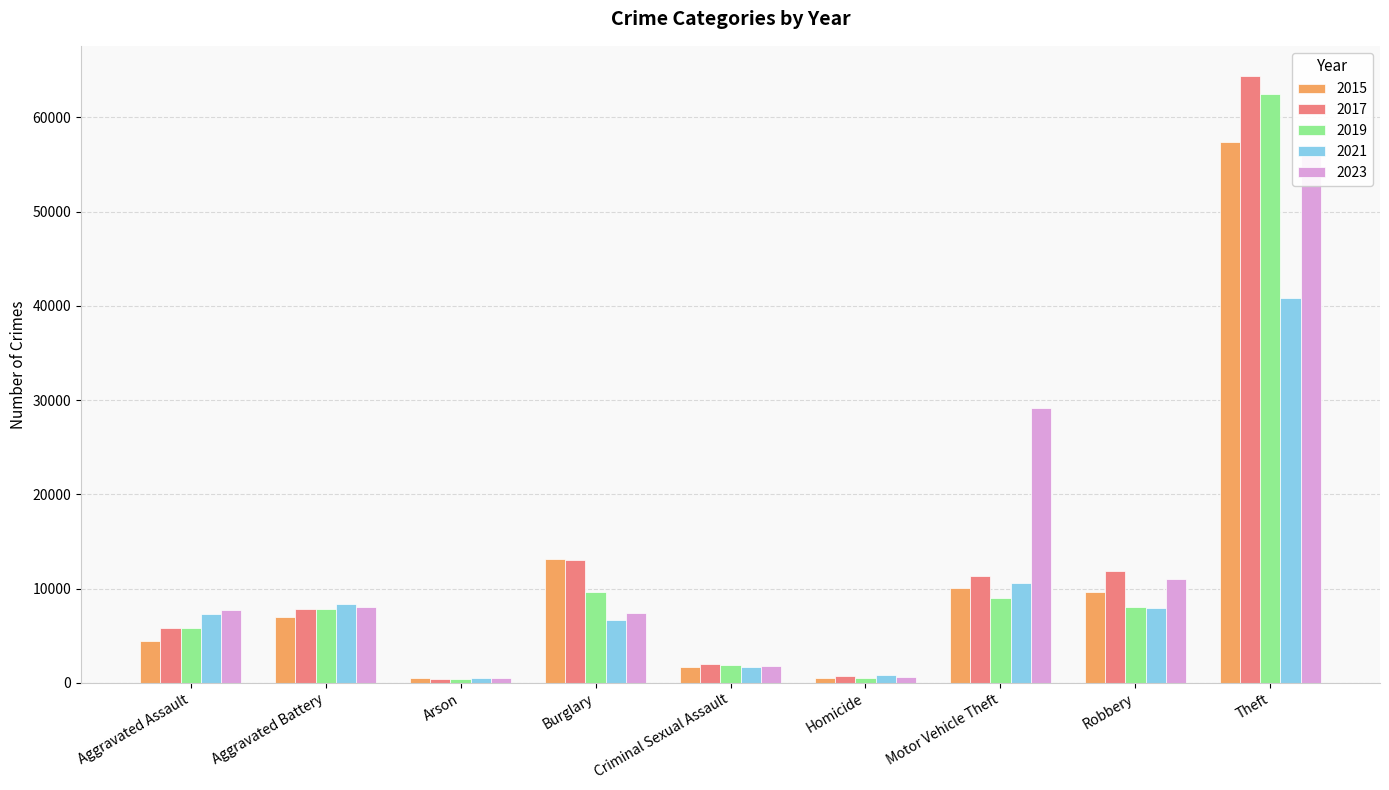

What is the difference between the 2017 values at Aggravated Battery and Motor Vehicle Theft?

3535